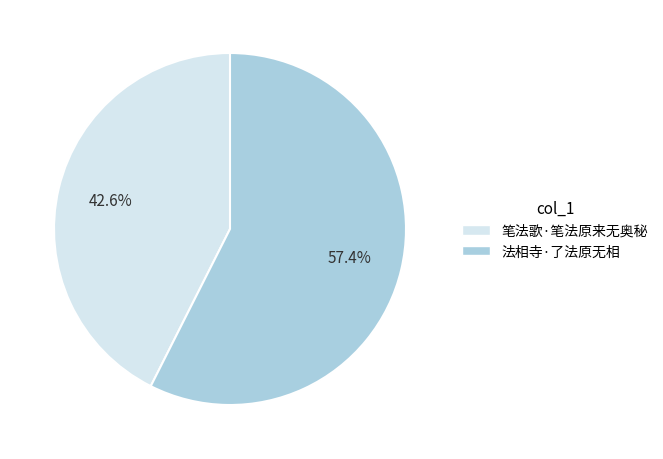

To the nearest percent, what portion does 笔法歌·笔法原来无奥秘 represent?

43%